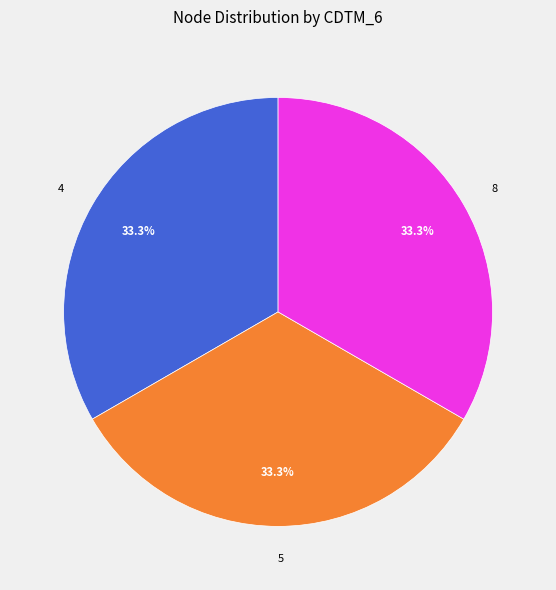

The 8 slice represents 48% of the pie. True or false?

False